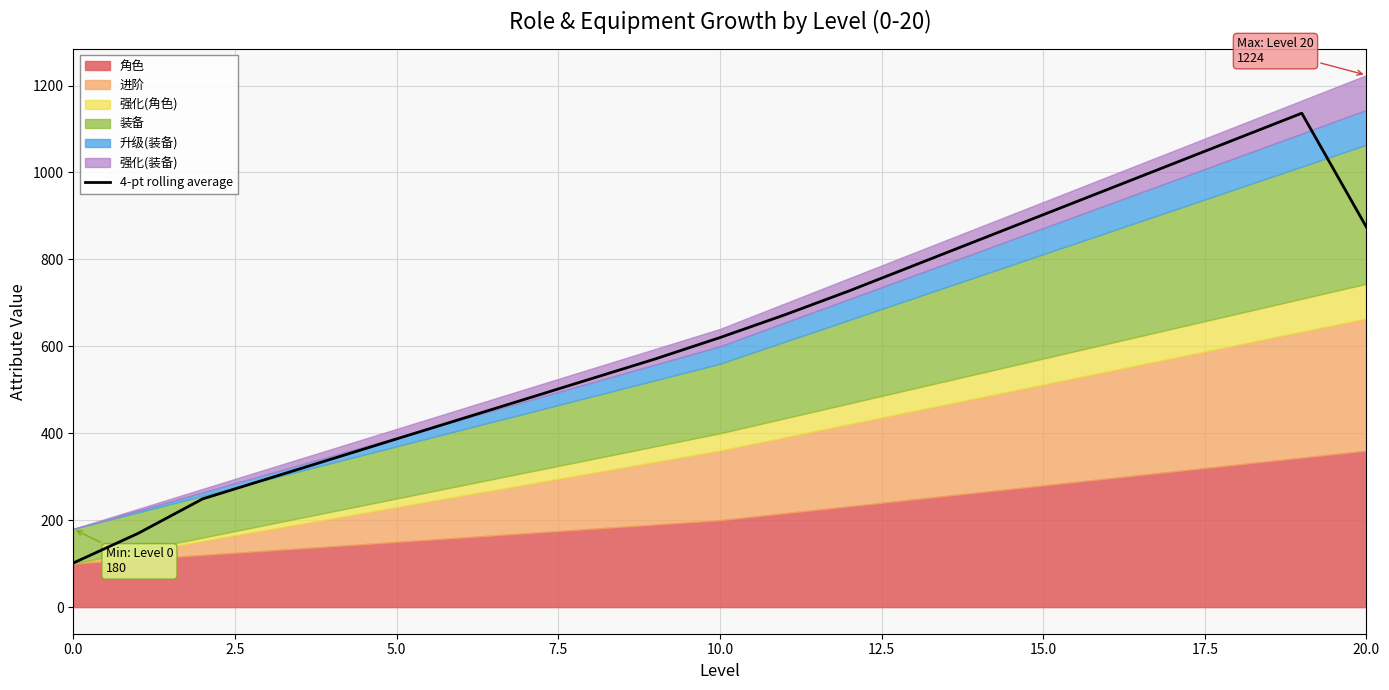

What is the difference between the maximum and minimum values?

1034.9